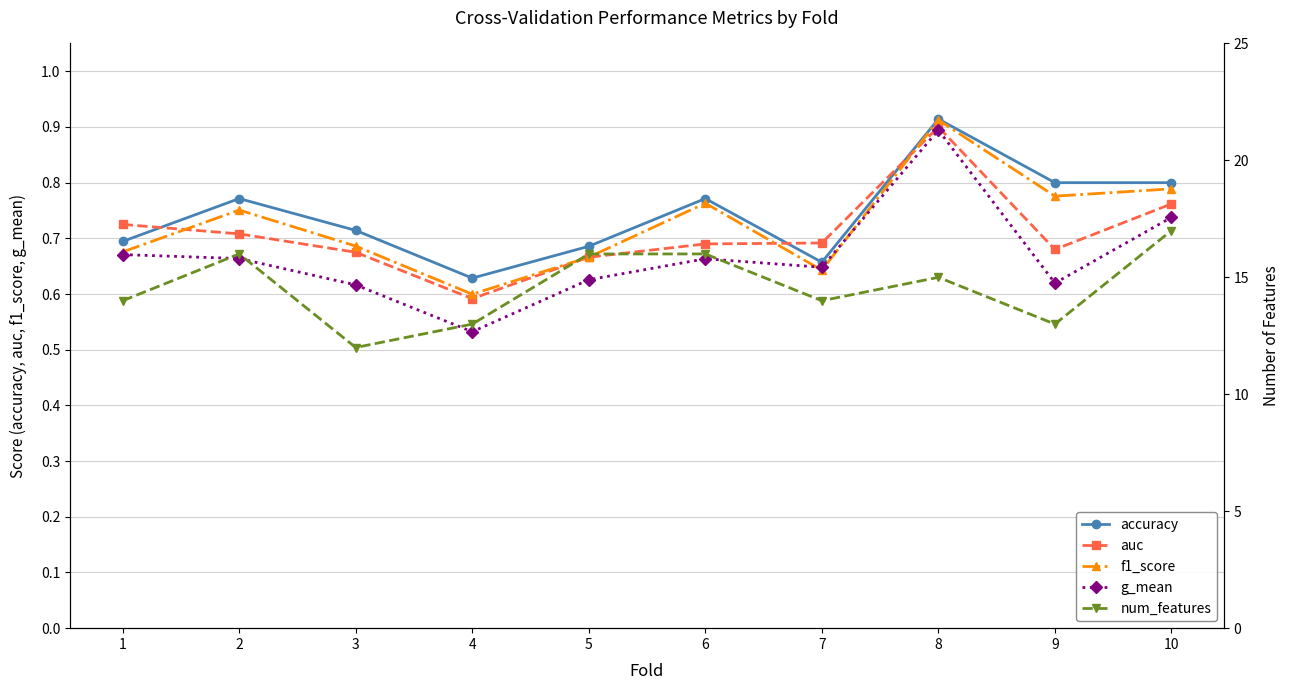

What is the value of the f1_score point at the 5th from the left?

0.7